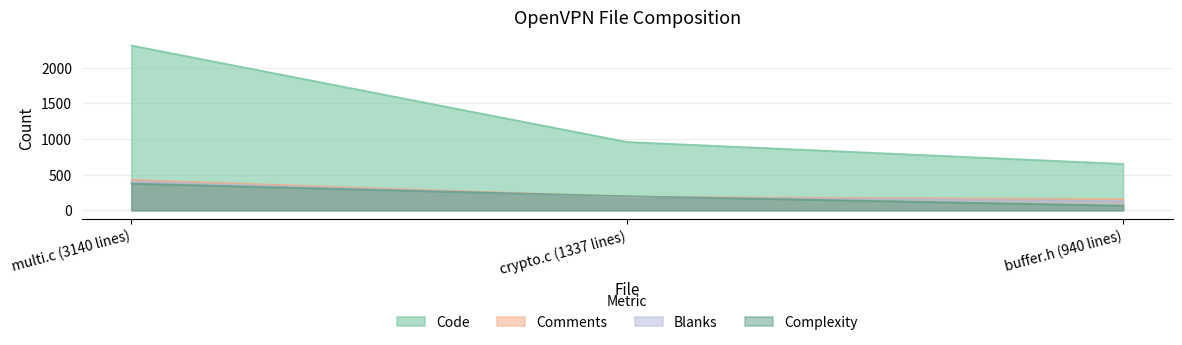

At how many categories does at least one series exceed 1622?

1